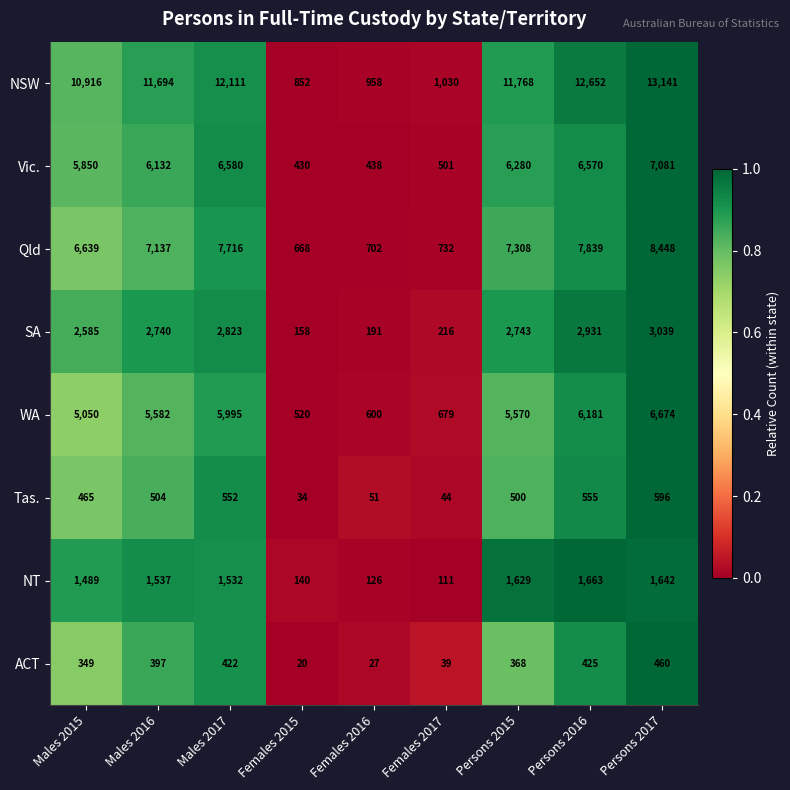

What is the sum of all NSW values?

75122